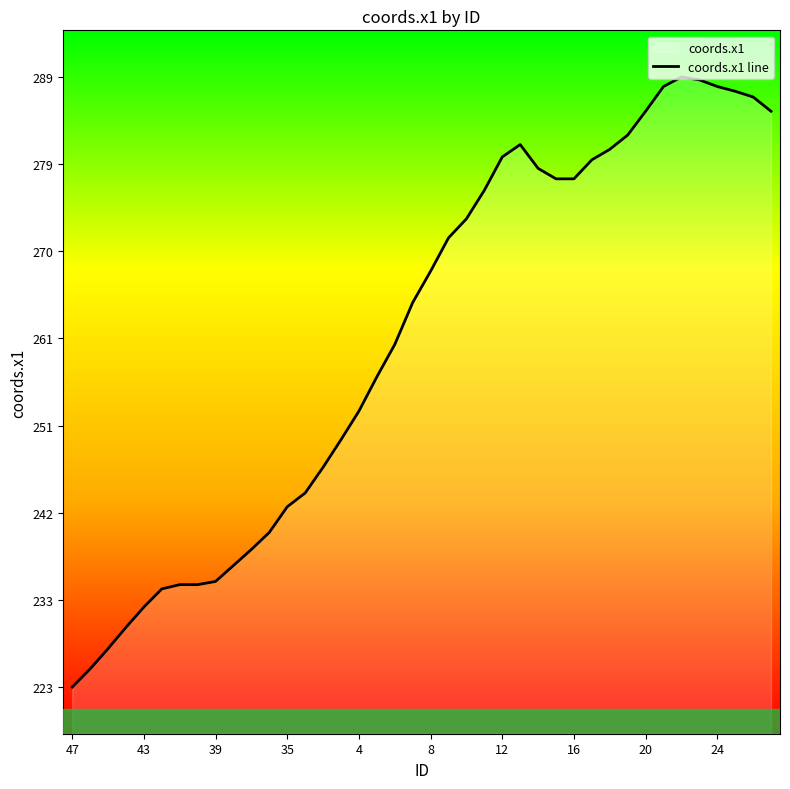

Count the number of values greater than 267.

20